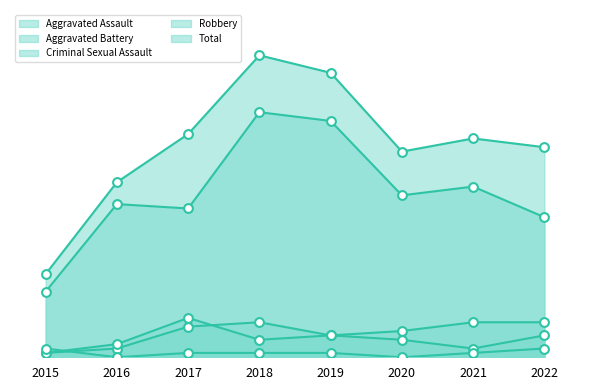

Which series contains the highest Y value?

Total